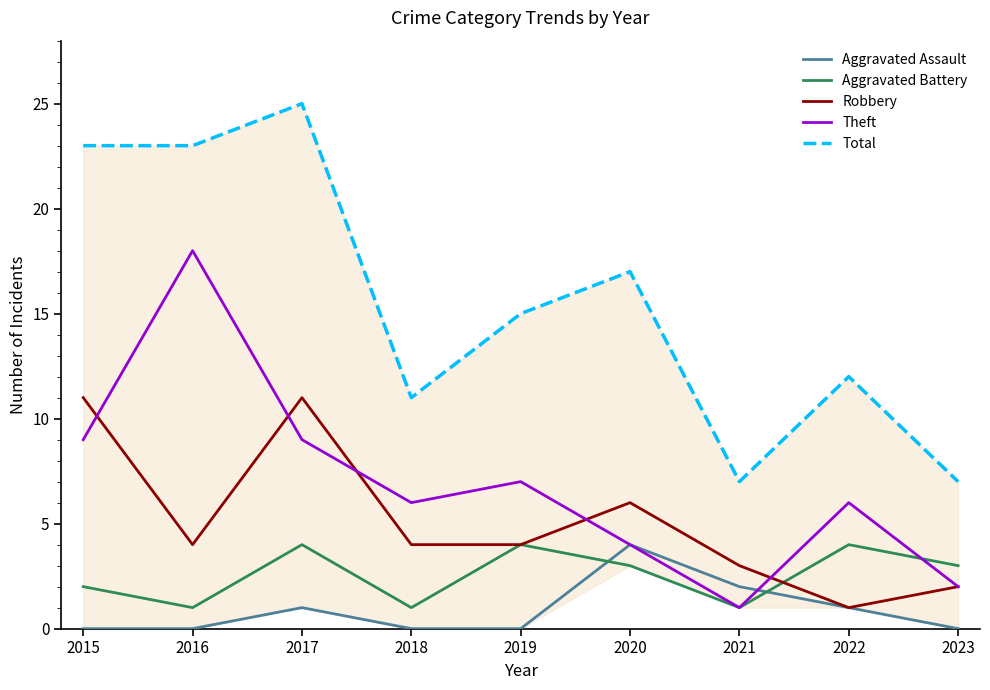

The value of Robbery at 2020 is 2. True or false?

False